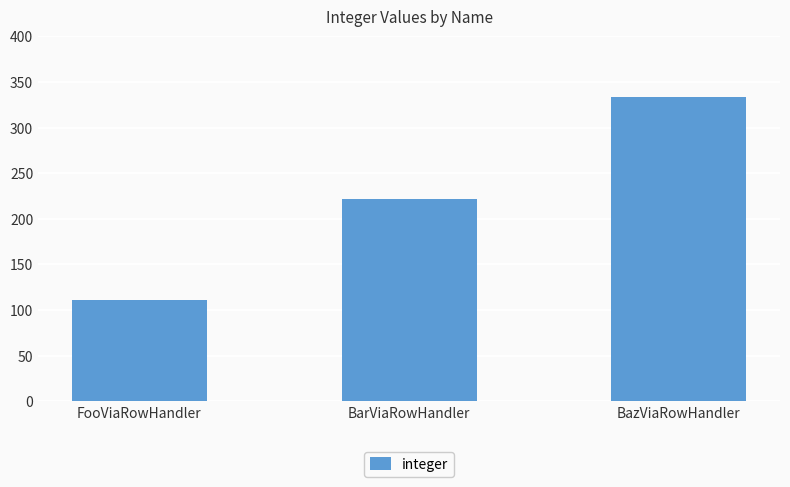

Which category has the lowest value across all series?

FooViaRowHandler